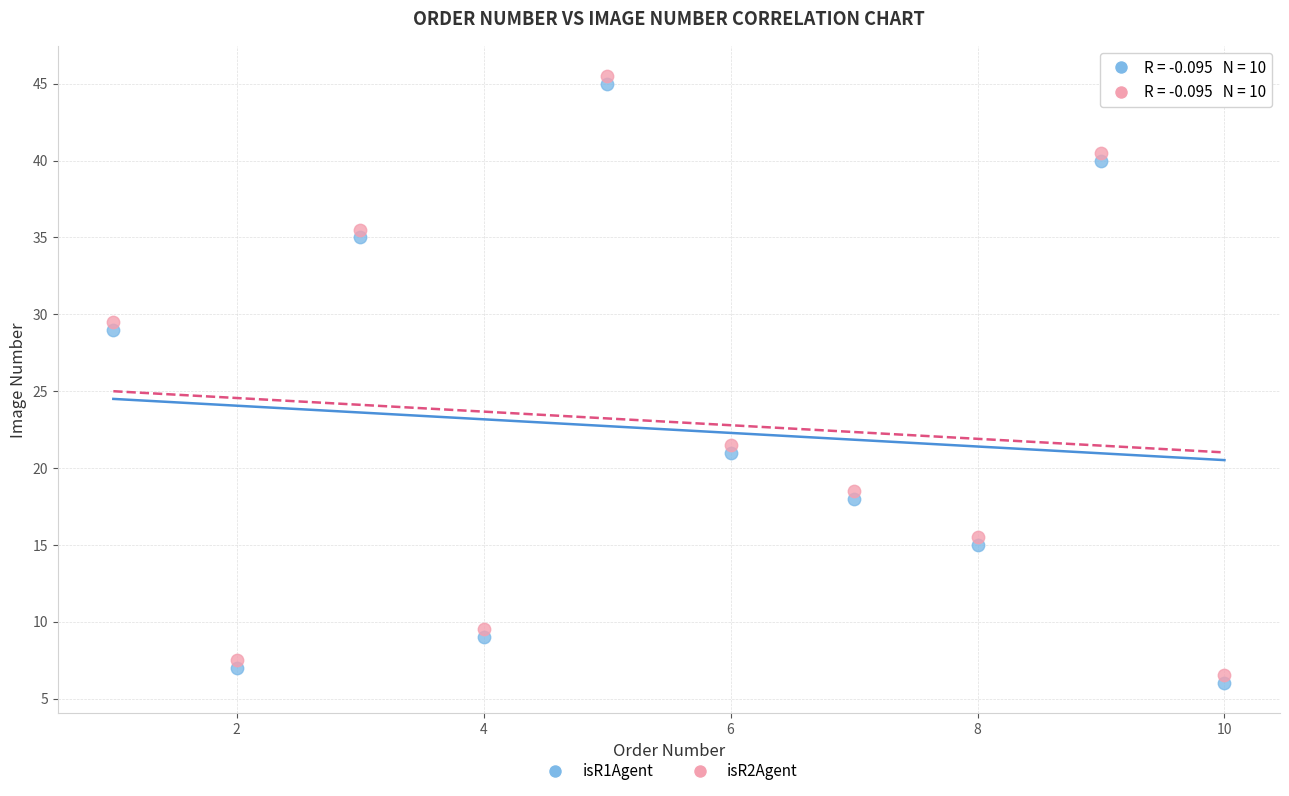

What is the X range (max minus min) for the scatter plot?

9.0